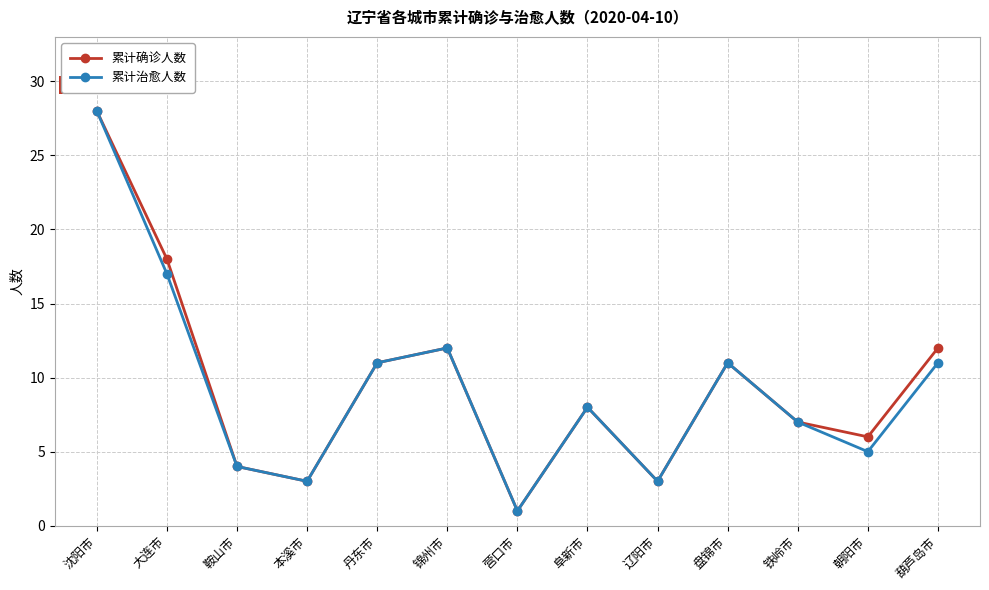

What is the difference between the 累计确诊人数 values at 铁岭市 and 葫芦岛市?

5